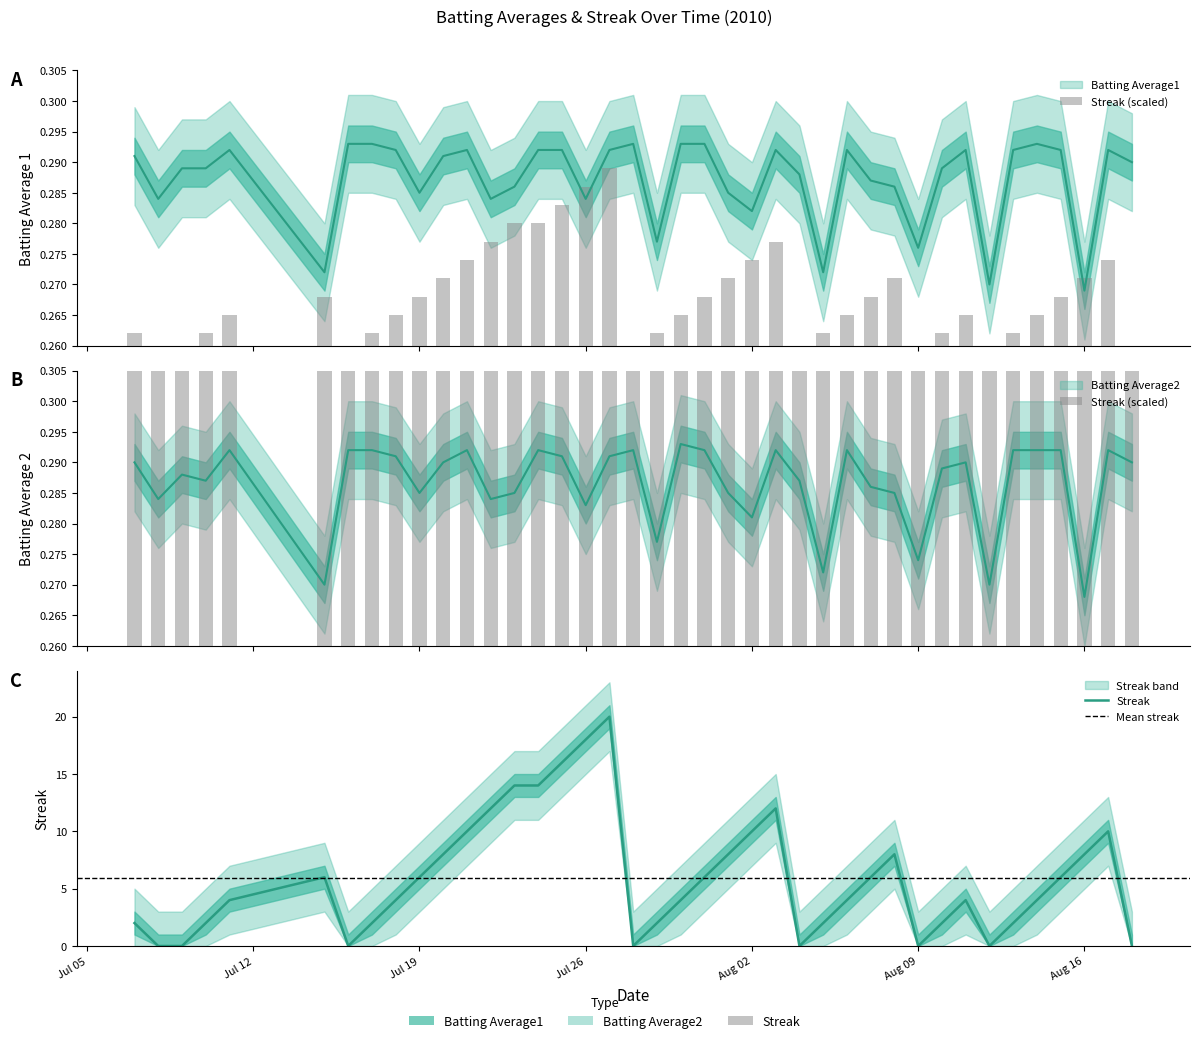

Is it true that Batting Average2 equals 0.2 at 28?

False